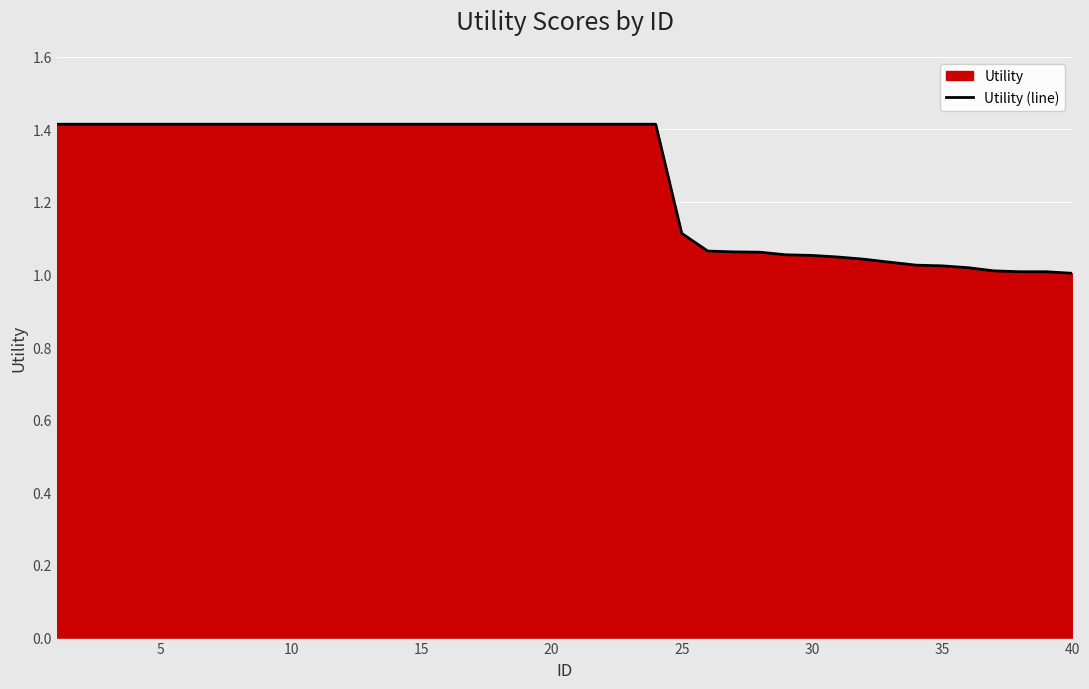

What is the ratio of the value at 30 to the value at 15?

0.7